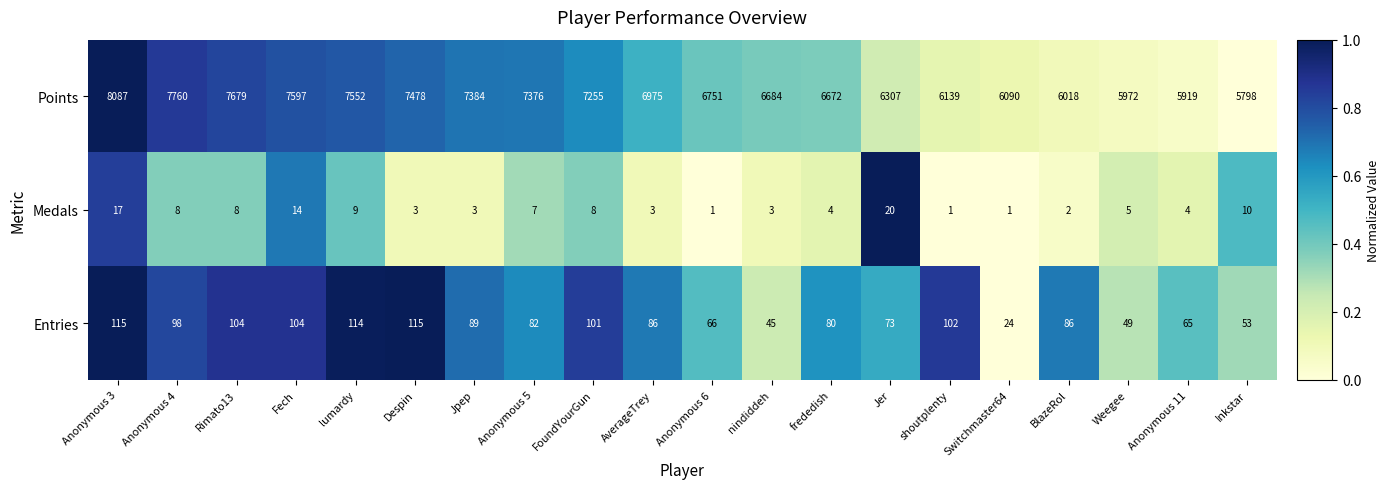

The value of Points at frededish is 3030. True or false?

False